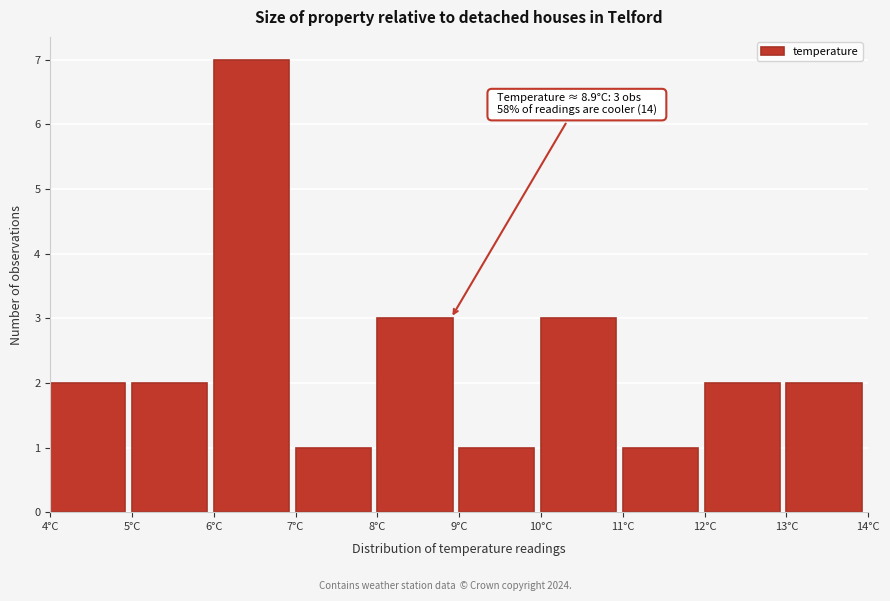

Over which range of the x-axis is the bar tallest?

6 to 7